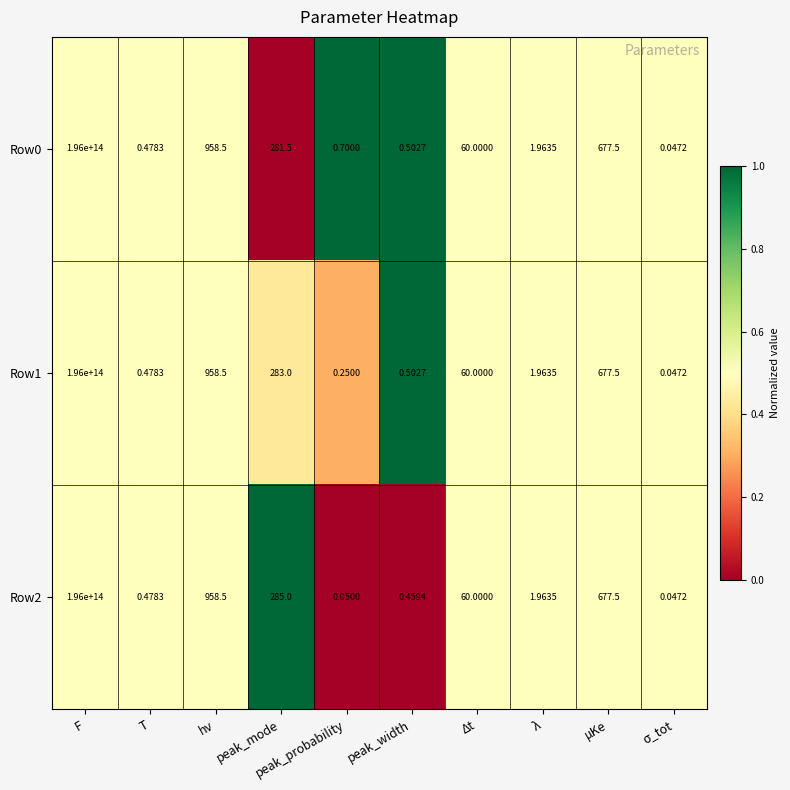

Where is Row0 nearest to the value 98000000000000?

hν